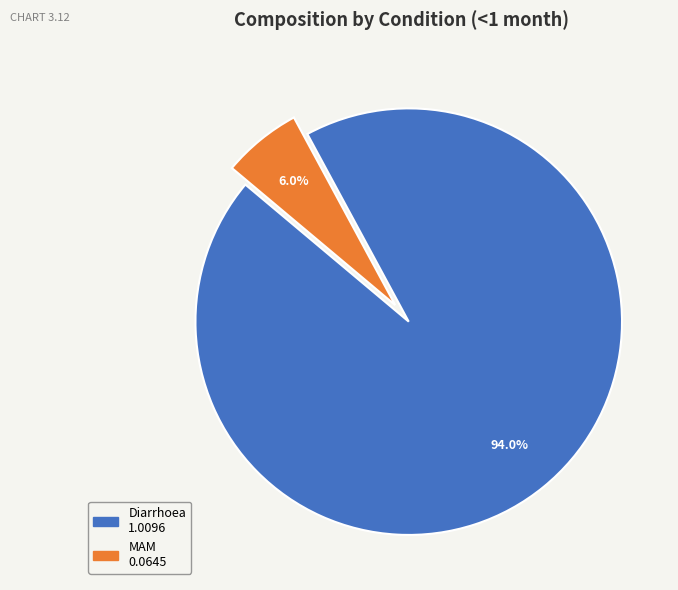

Is there a majority slice in this chart?

Yes